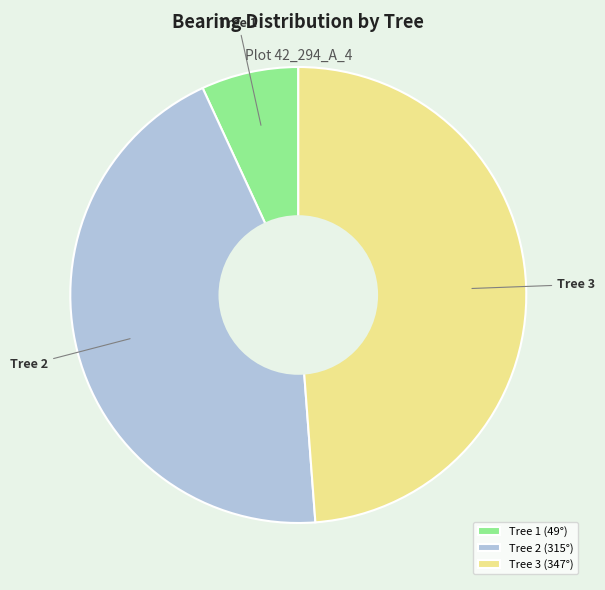

How many segments does this pie chart have?

3